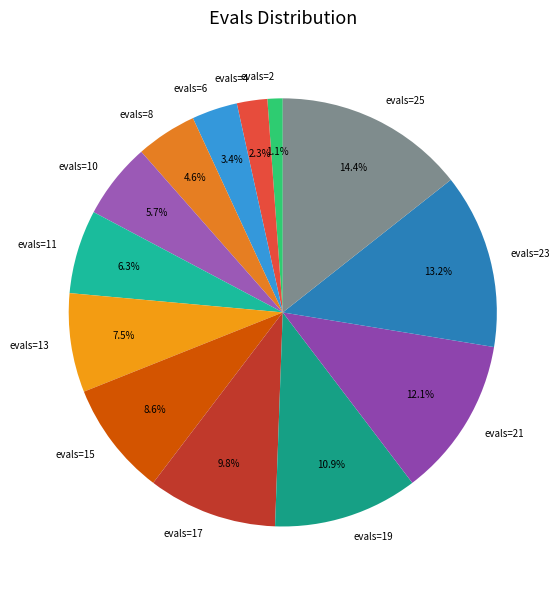

Is it true that evals=17 is 19% of the pie?

False